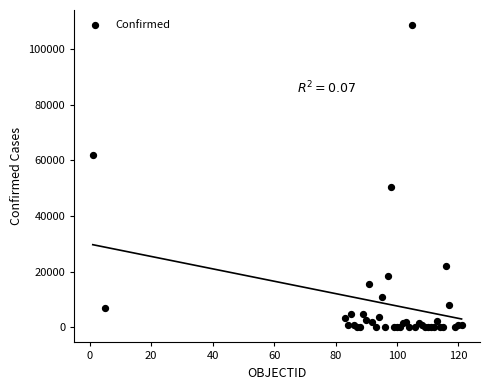

What Y value in the scatter plot is closest to 54313?

50509